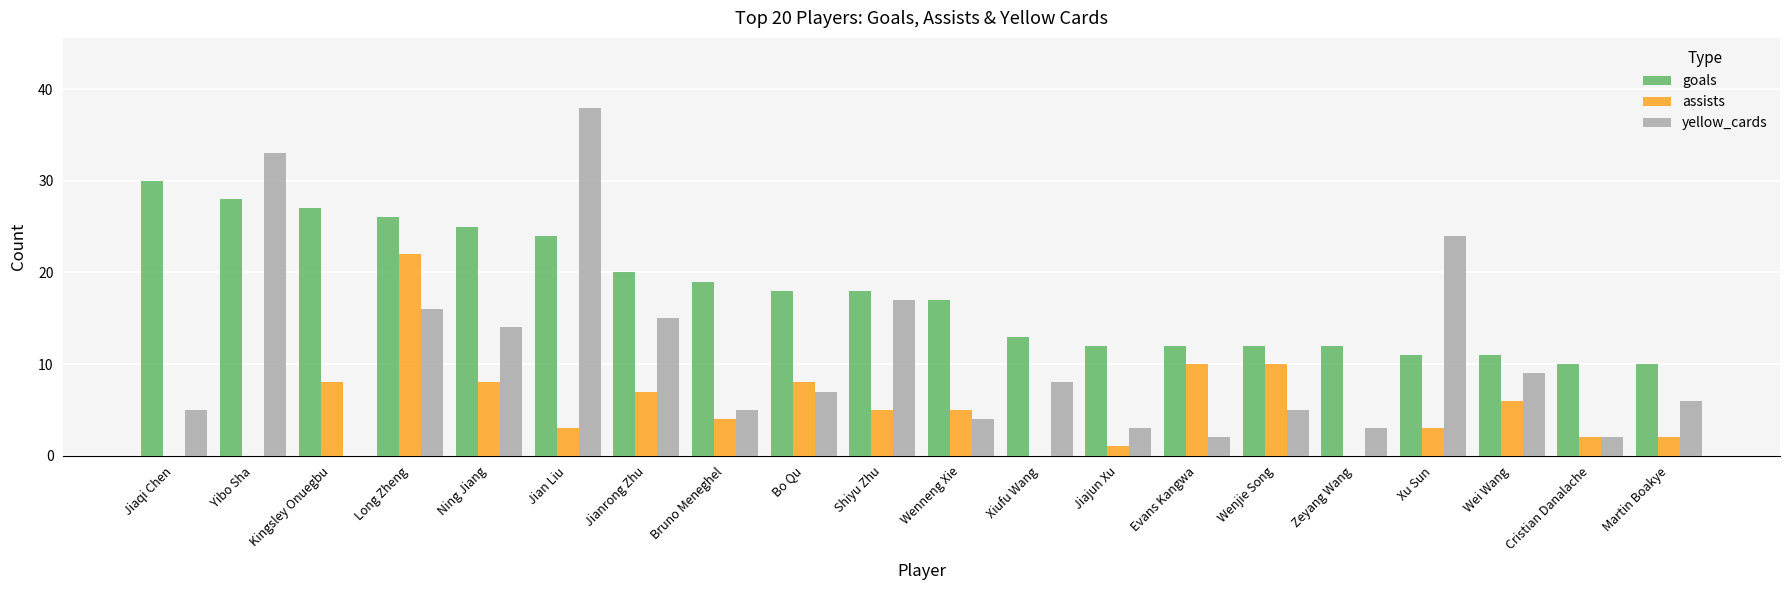

Which series changed the most between Jian Liu and Wenneng Xie?

yellow_cards